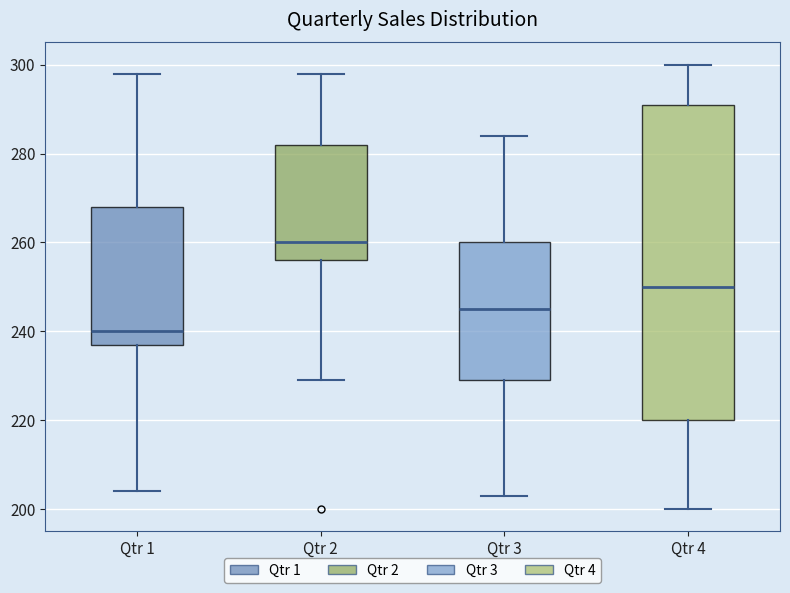

Reading left to right, transcribe this box plot: for each box, give where its median line is, the range the box spans, and where its two whiskers end, as read against the y-axis. The values are not printed on the chart, so give them approximately, as read against the axis.

Qtr 1: median 240, box 238 to 268, whiskers 204 to 298
Qtr 2: median 260, box 256 to 282, whiskers 230 to 298
Qtr 3: median 246, box 230 to 260, whiskers 204 to 284
Qtr 4: median 250, box 220 to 292, whiskers 200 to 300